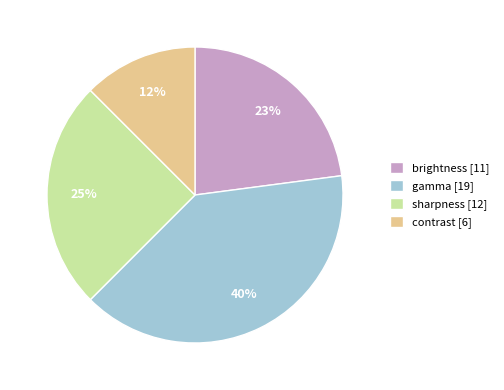

To the nearest percent, what is the combined percentage of brightness [11] and contrast [6]?

35%